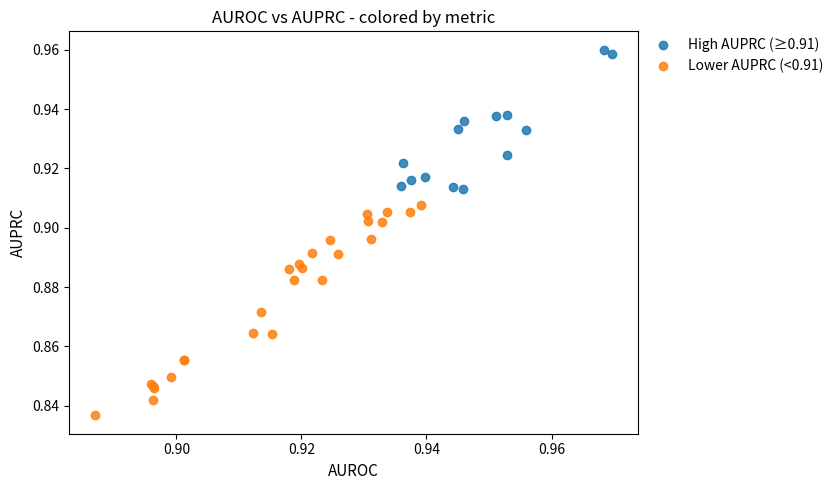

Which series reaches the maximum Y coordinate?

High AUPRC (≥0.91)